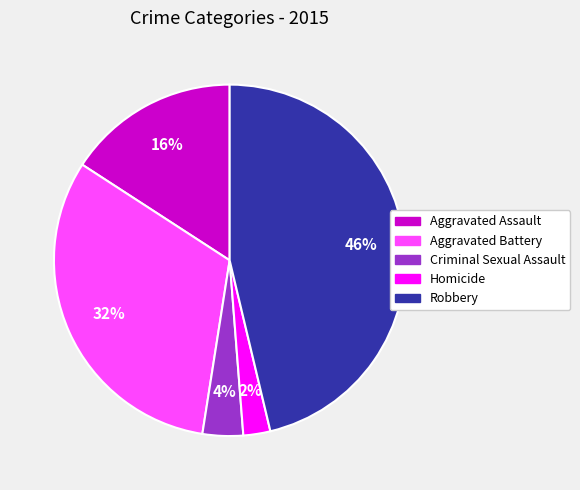

Is Homicide the majority of the pie?

No